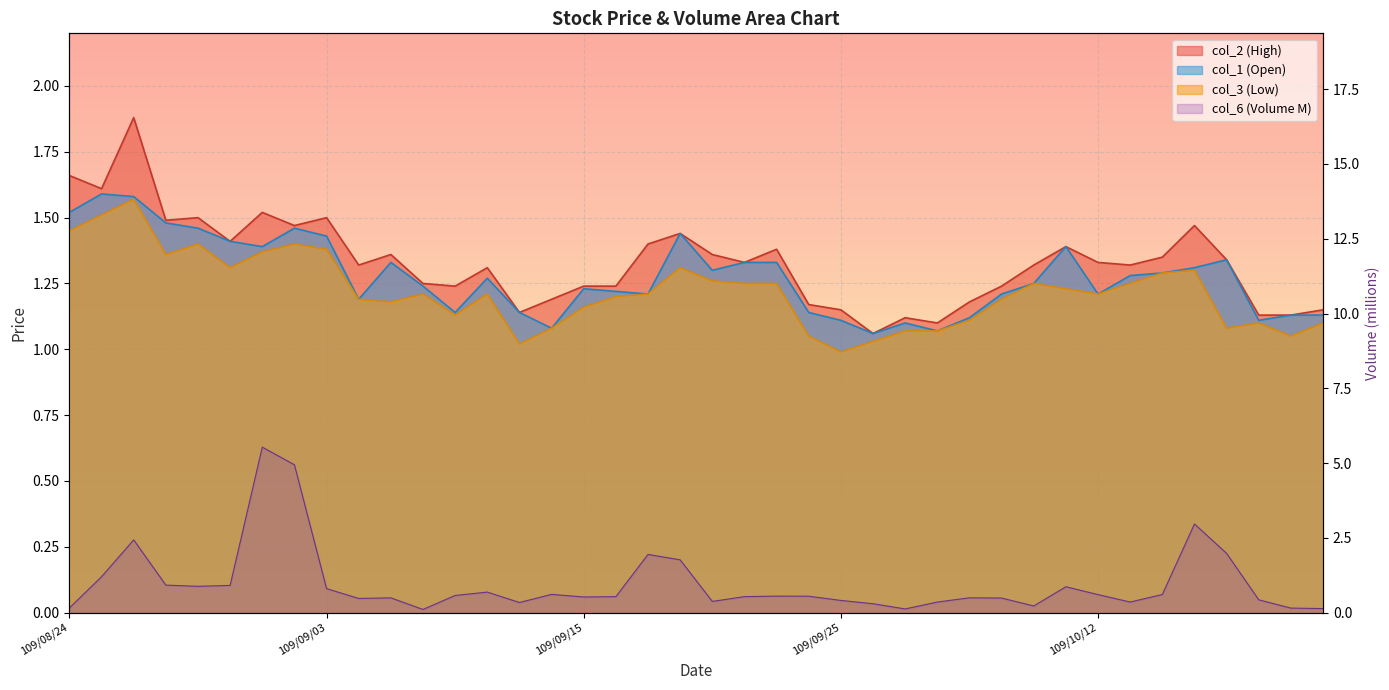

What are all the series names shown in the legend?

col_6, col_2, col_1, col_3